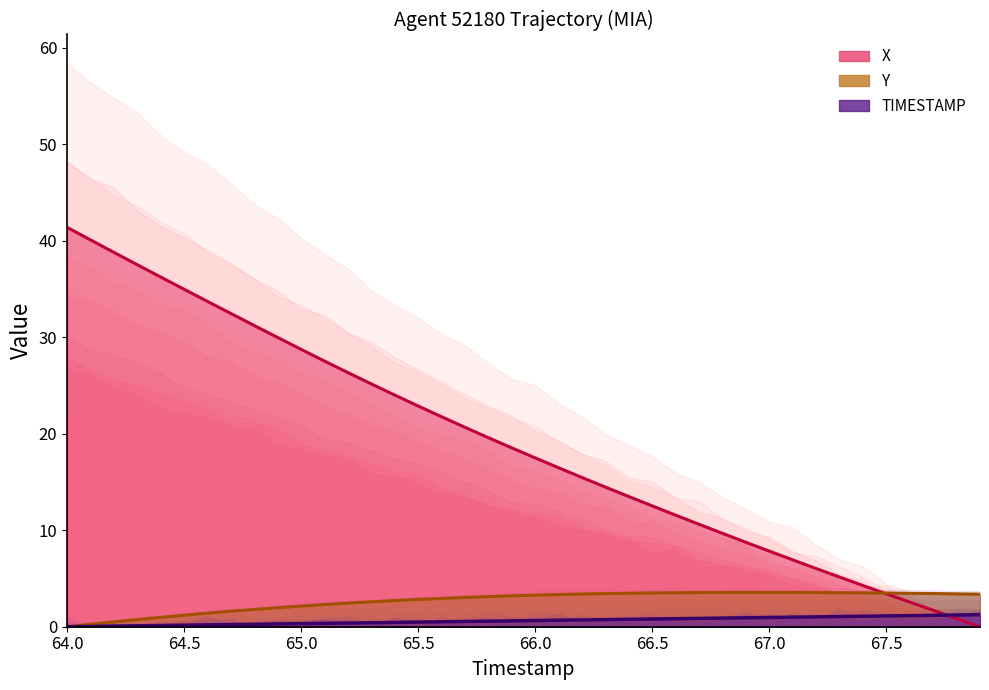

How many lines are shown in the chart?

3